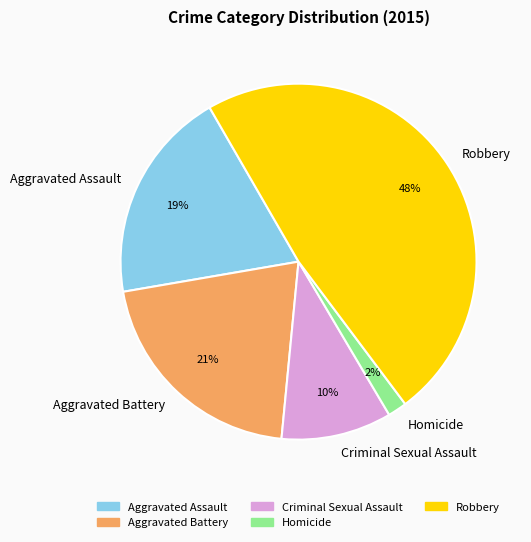

To the nearest percent, what is the average slice percentage?

20%